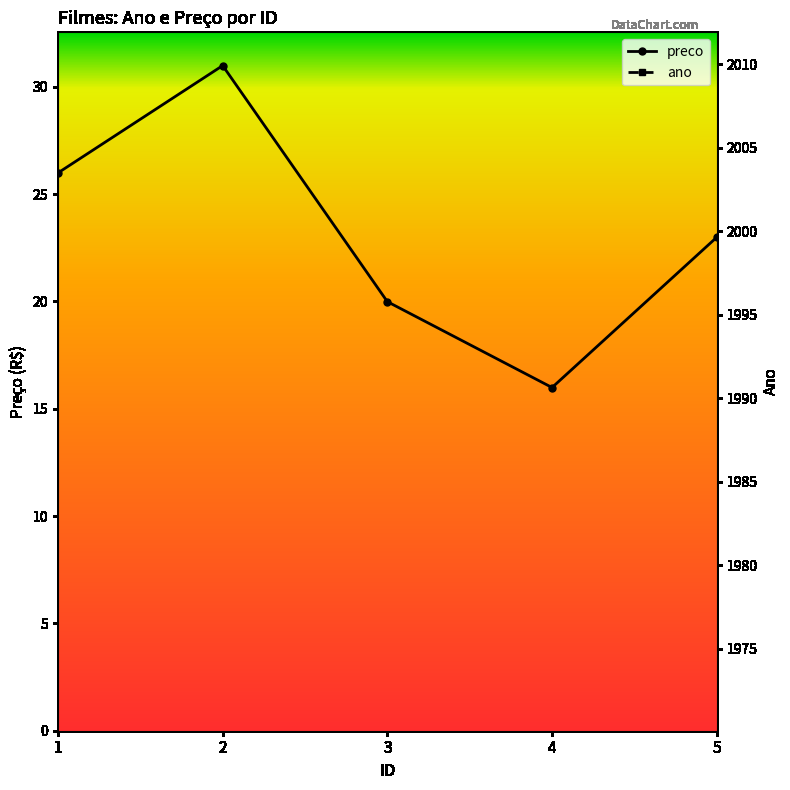

List the series in order of their peak value, highest first.

ano, preco